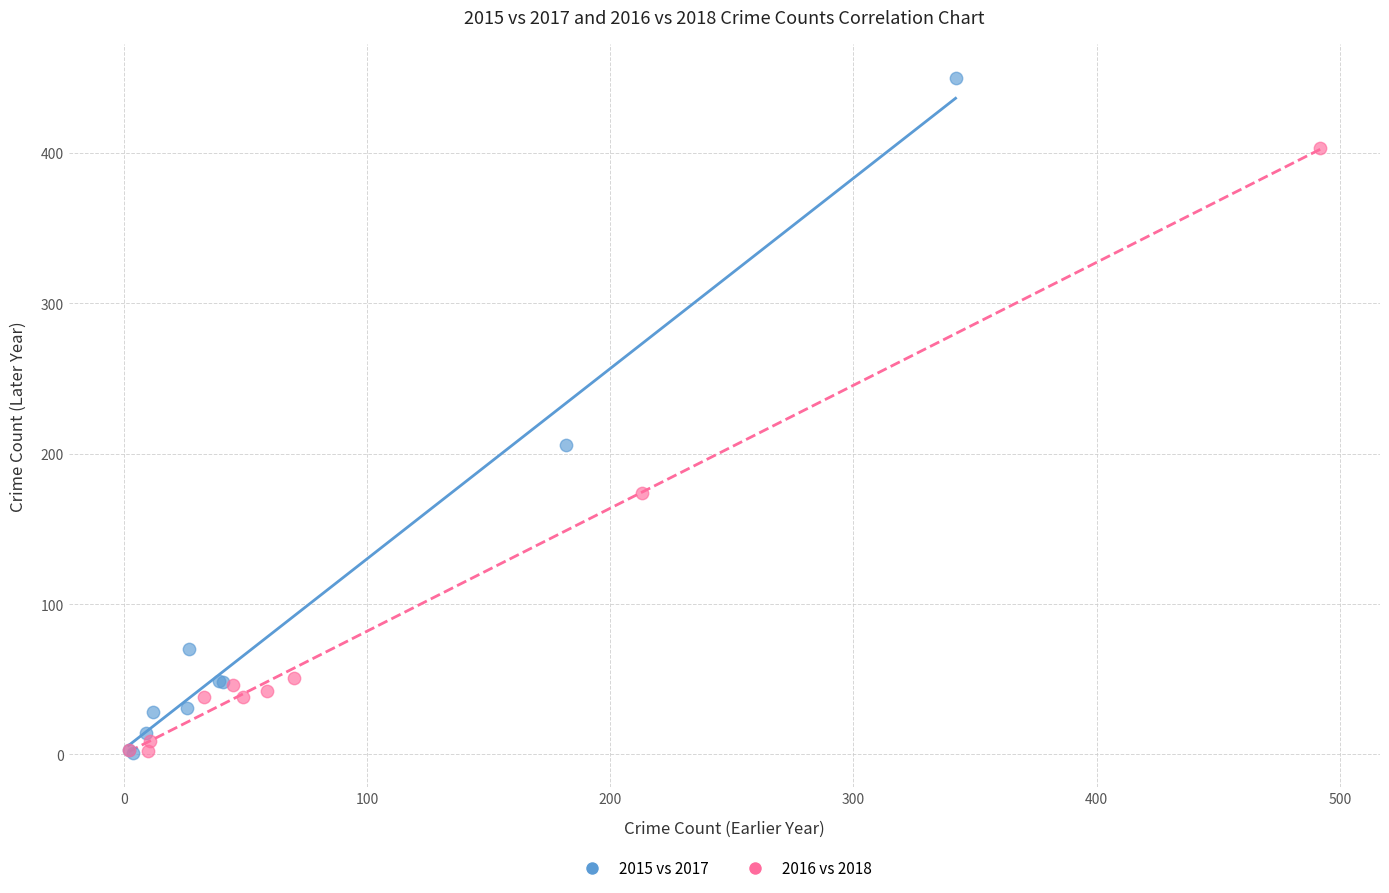

Which series reaches the maximum Y coordinate?

2015 vs 2017